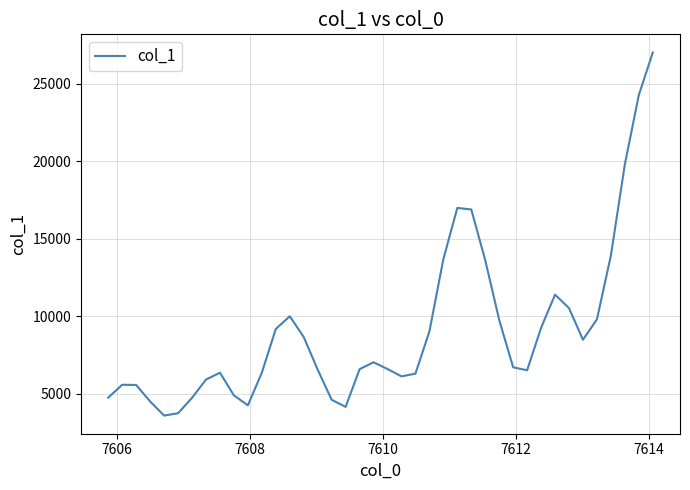

What is the difference between the maximum and minimum values?

23401.1